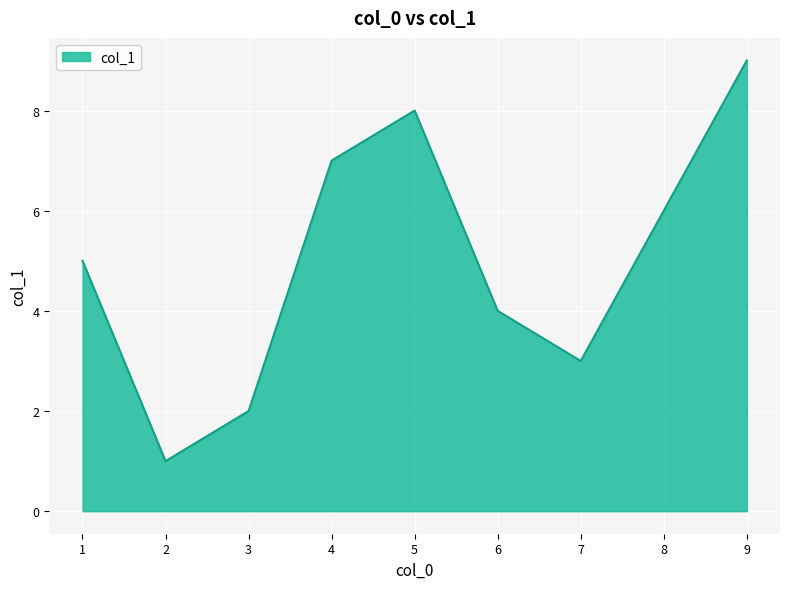

What is the change in value from 4 to 6?

-3